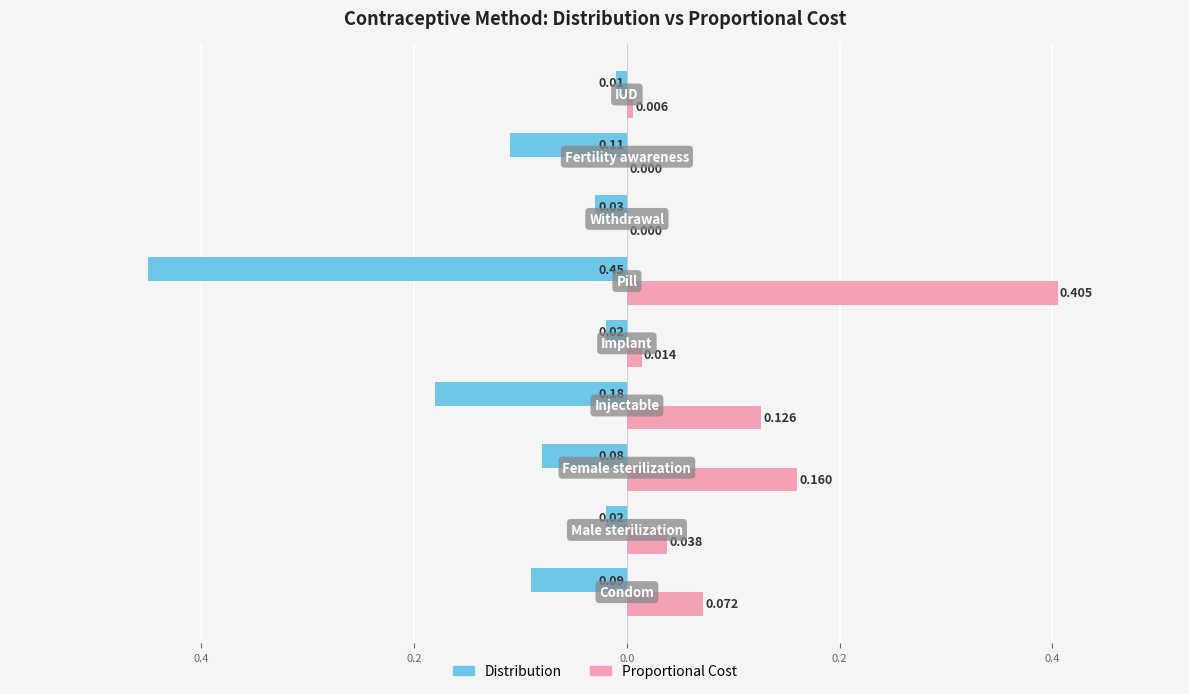

What are all the series names shown in the legend?

Distribution, Proportional Cost